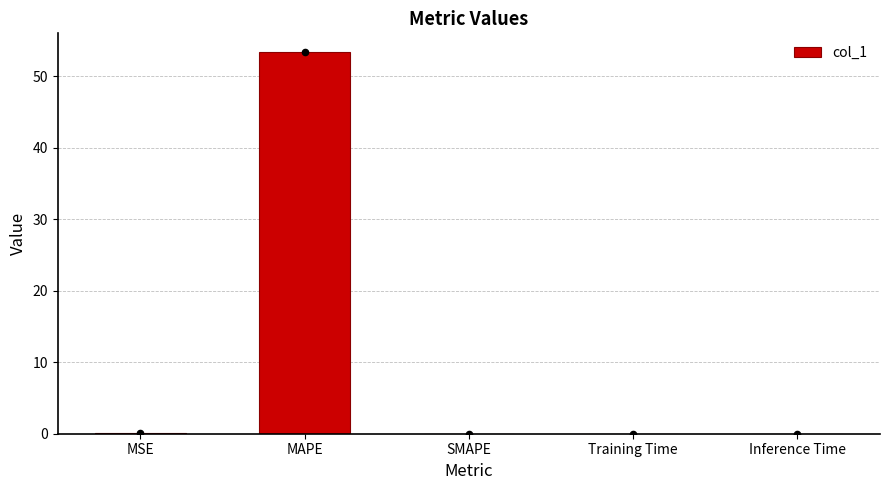

What is the change in value from MSE to SMAPE?

-0.1